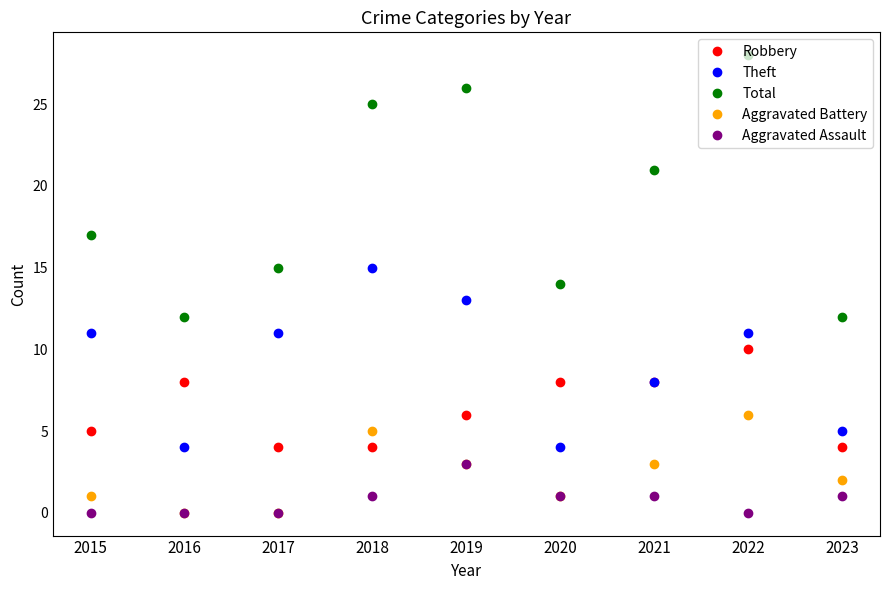

How many distinct data groups are displayed?

5